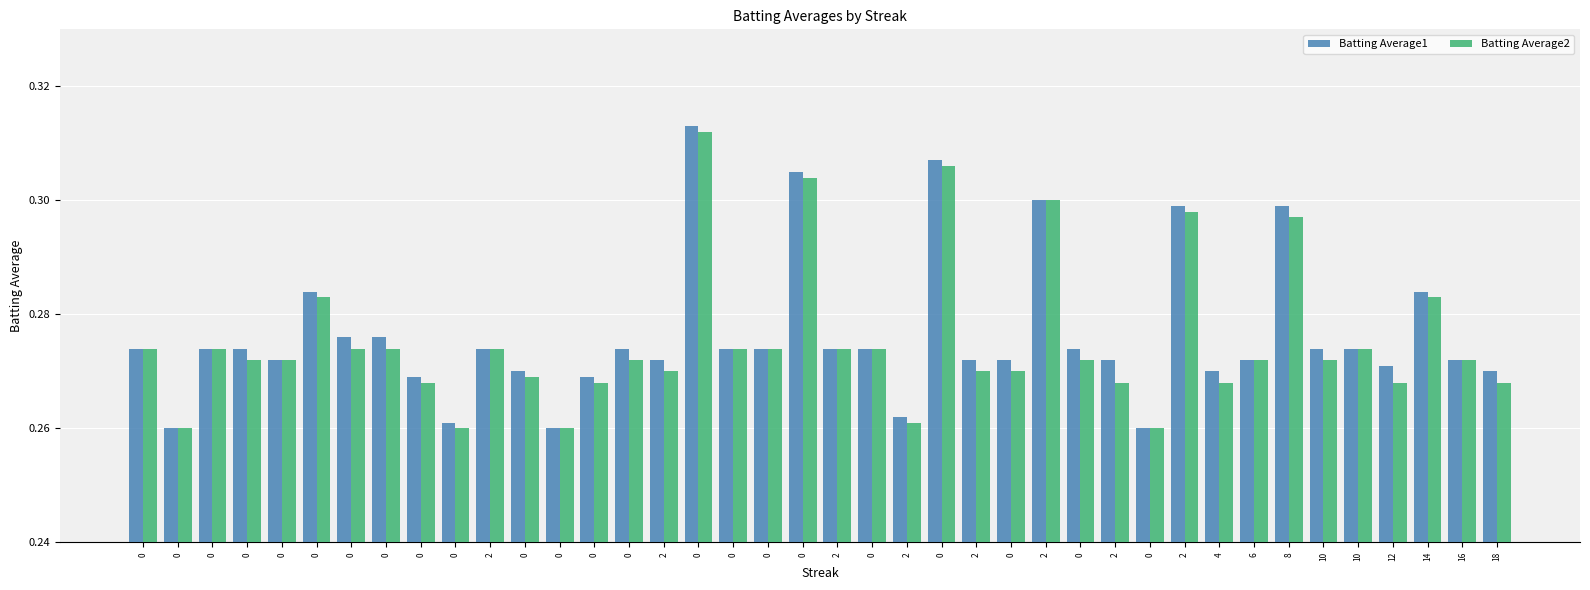

What is the total value across all series at 0?

0.5